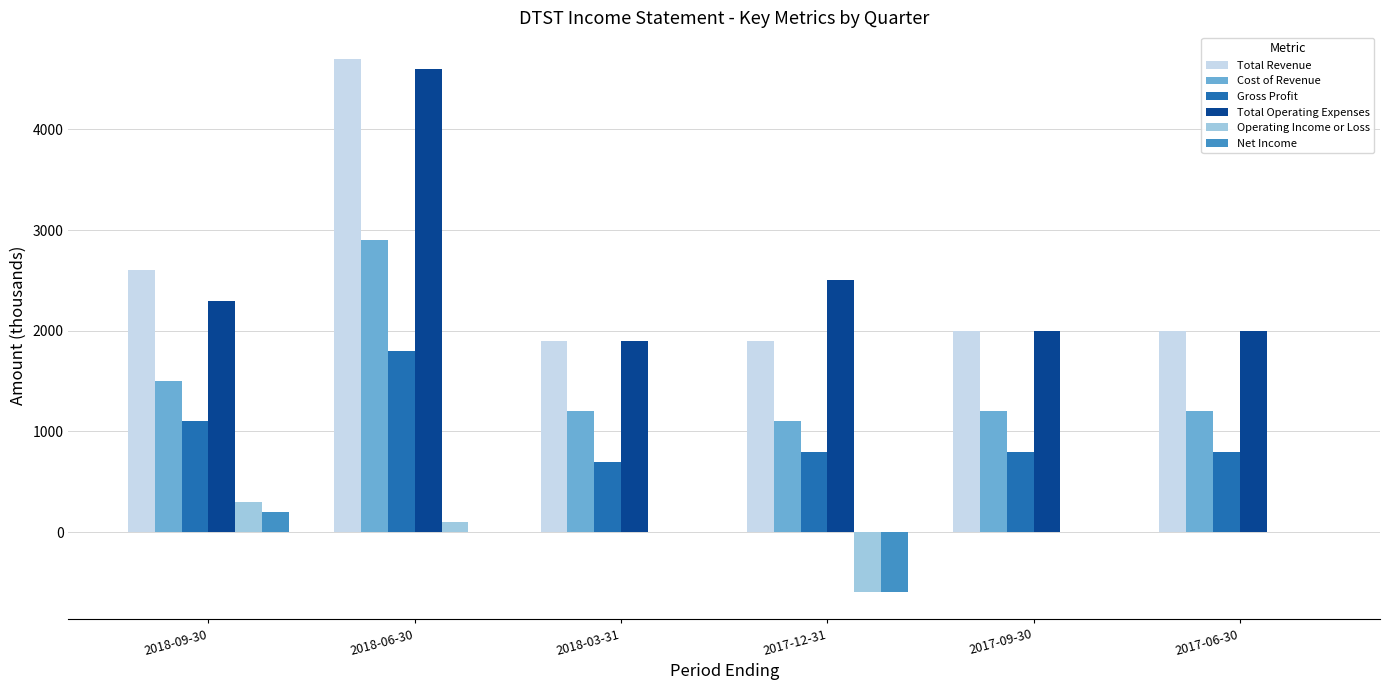

How many groups of bars are there?

6